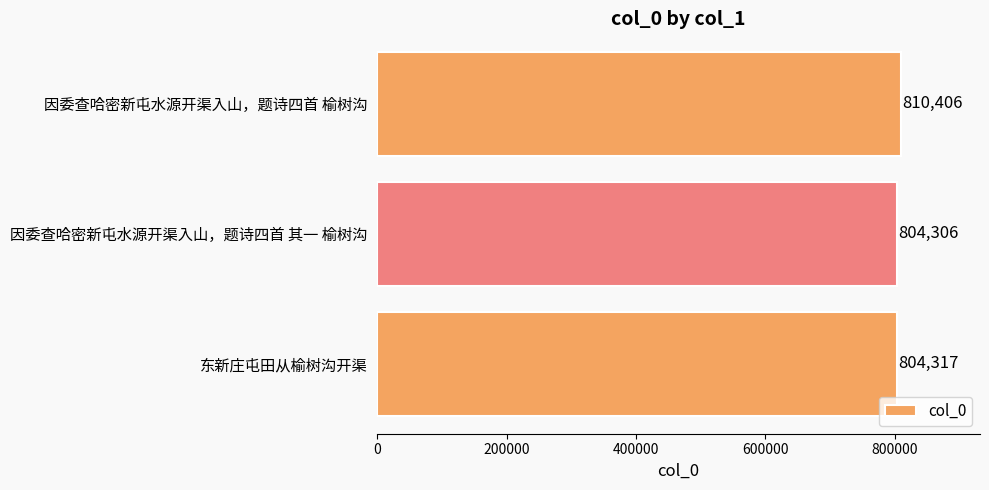

What is the difference between the maximum and minimum values?

6100